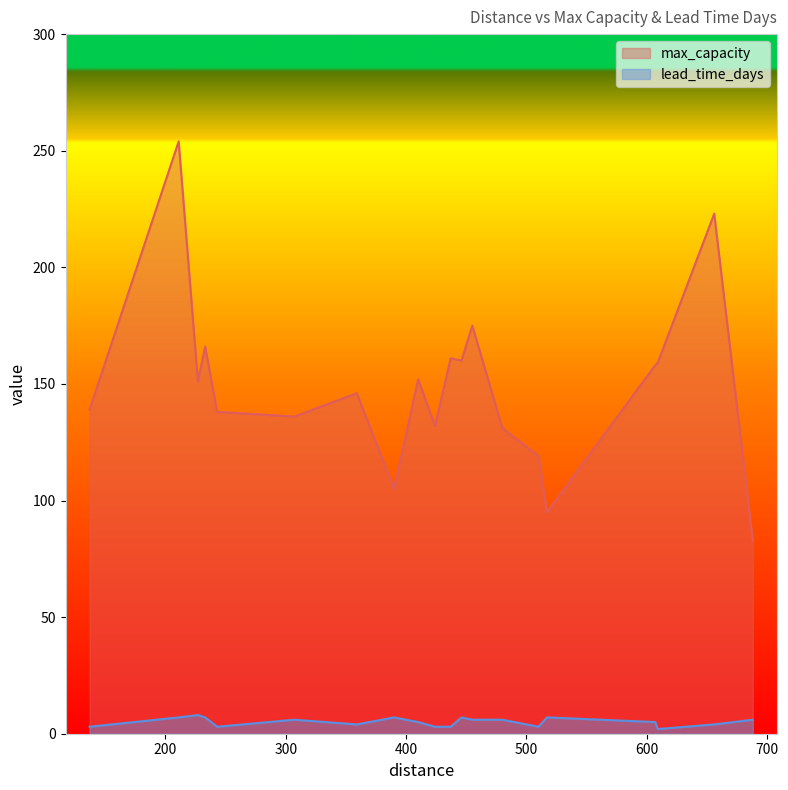

Where is lead_time_days nearest to the value 5?

607